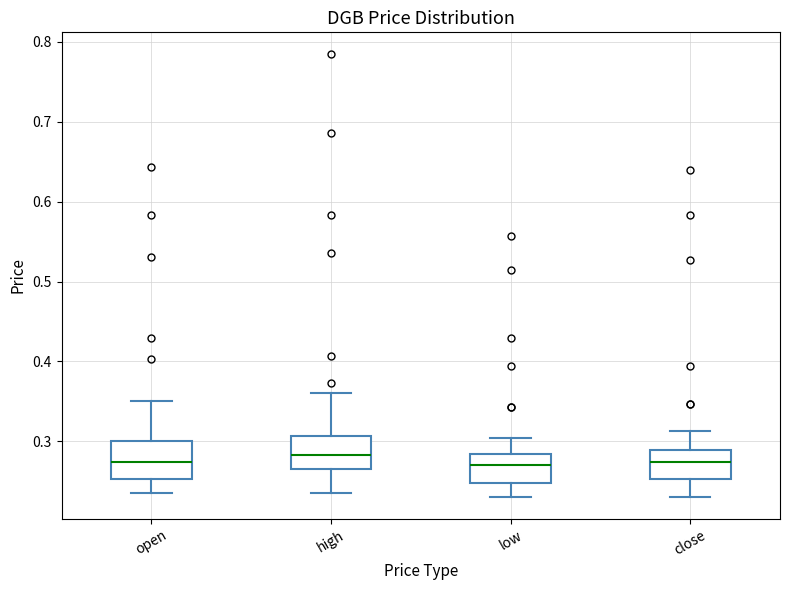

Reading left to right, read every box against the y-axis: the position of its median line, the range the box covers, and the ends of its whiskers. The values are not printed on the chart, so give them approximately, as read against the axis.

open: median 0.27, box 0.25 to 0.30, whiskers 0.24 to 0.35
high: median 0.28, box 0.27 to 0.31, whiskers 0.24 to 0.36
low: median 0.27, box 0.25 to 0.28, whiskers 0.23 to 0.30
close: median 0.27, box 0.25 to 0.29, whiskers 0.23 to 0.31